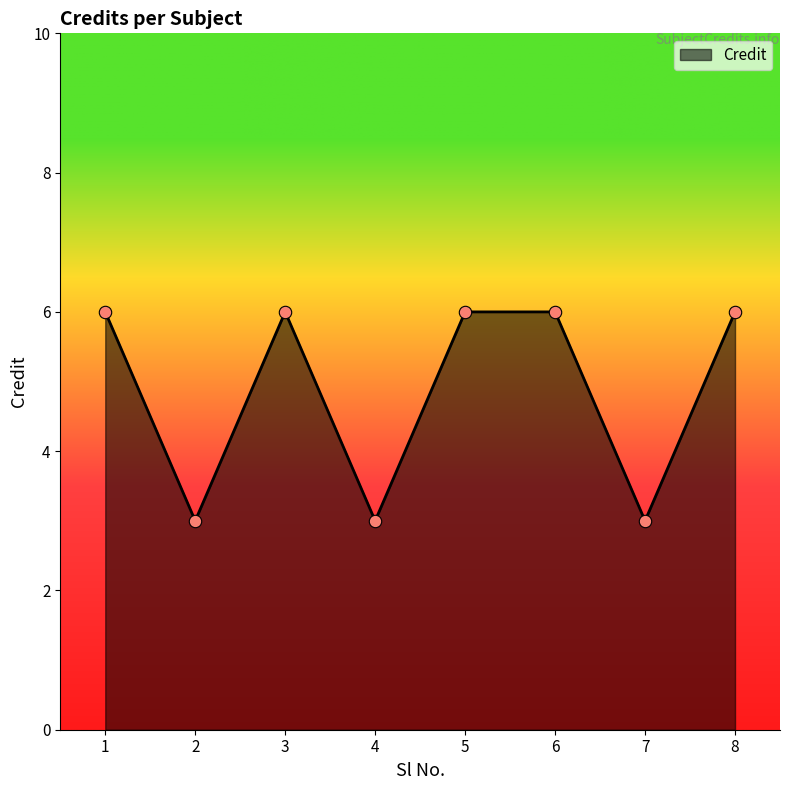

Approximately how many times larger is the value at 5 compared to 8?

1.0